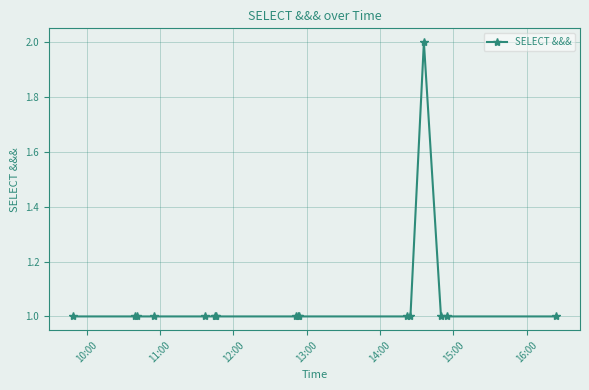

How many distinct data groups are displayed?

1